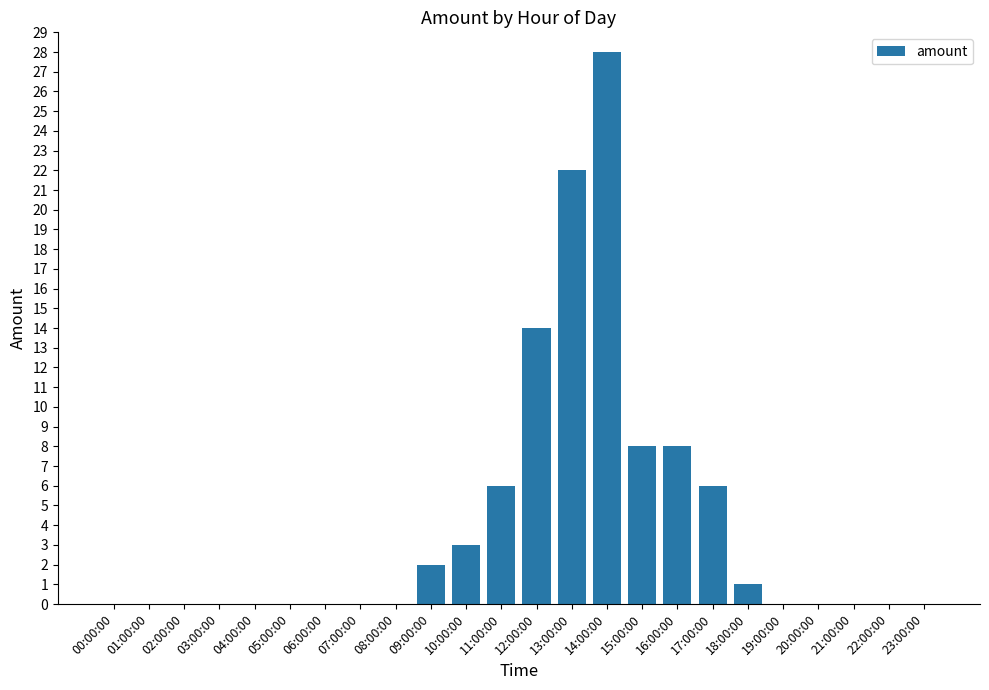

The value at 02:00:00 is 0. True or false?

True